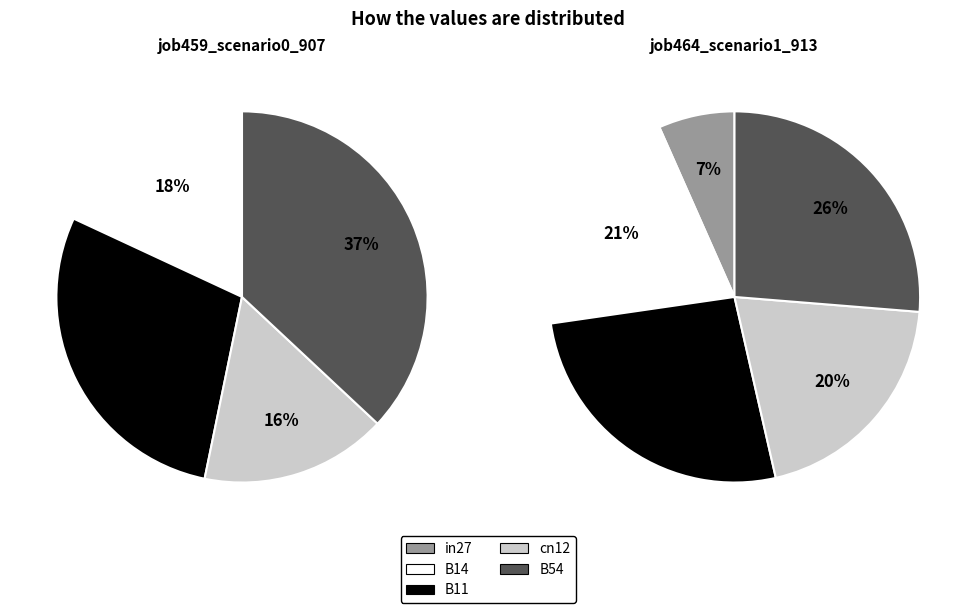

Rank the categories by value from lowest to highest.

in27, cn12, B14, B11, B54